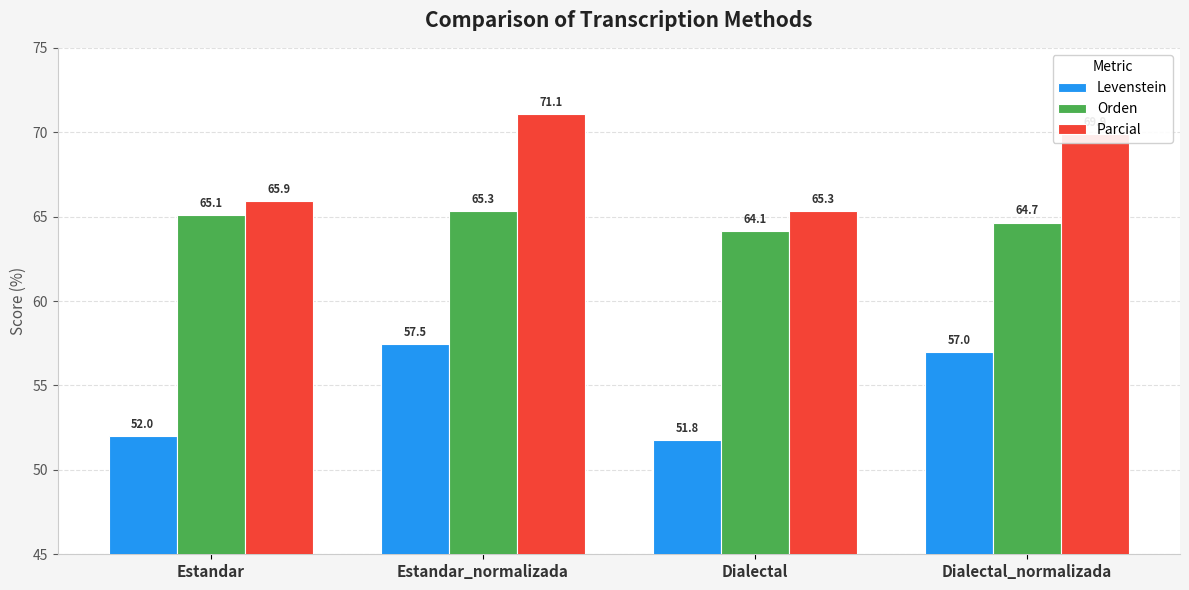

What is the maximum value for Levenstein?

57.5